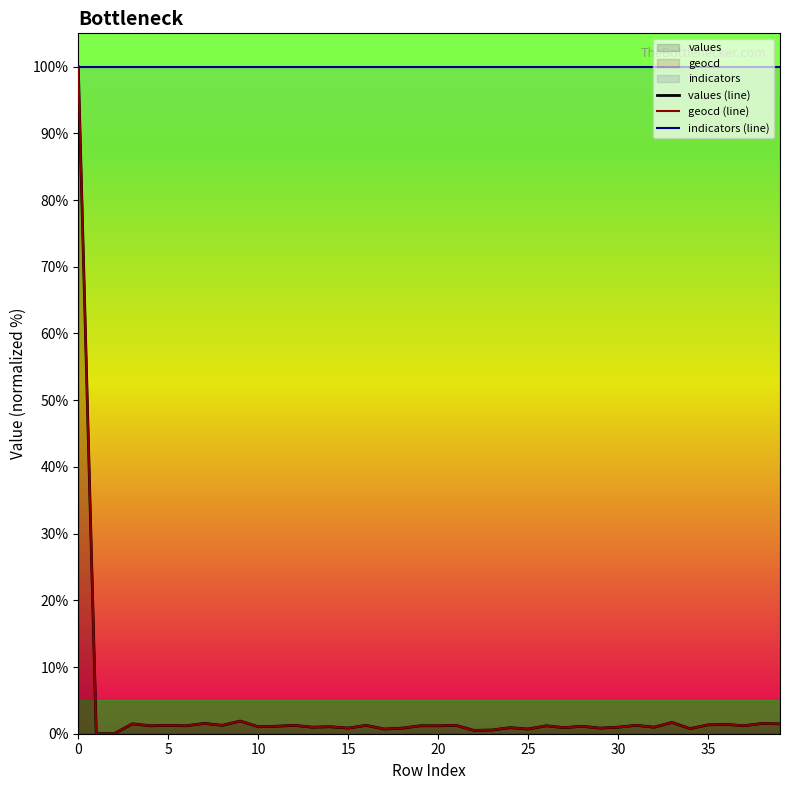

True or false: indicators (line) and values (line) intersect in this chart.

False